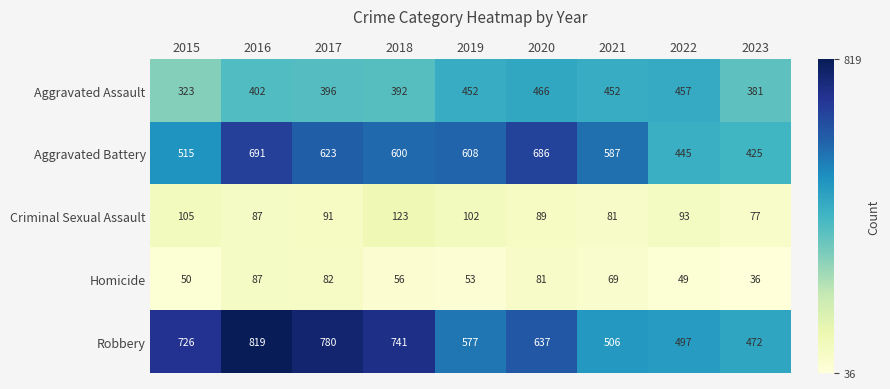

At 2023, list the series in order from smallest to largest.

Homicide, Criminal Sexual Assault, Aggravated Assault, Aggravated Battery, Robbery